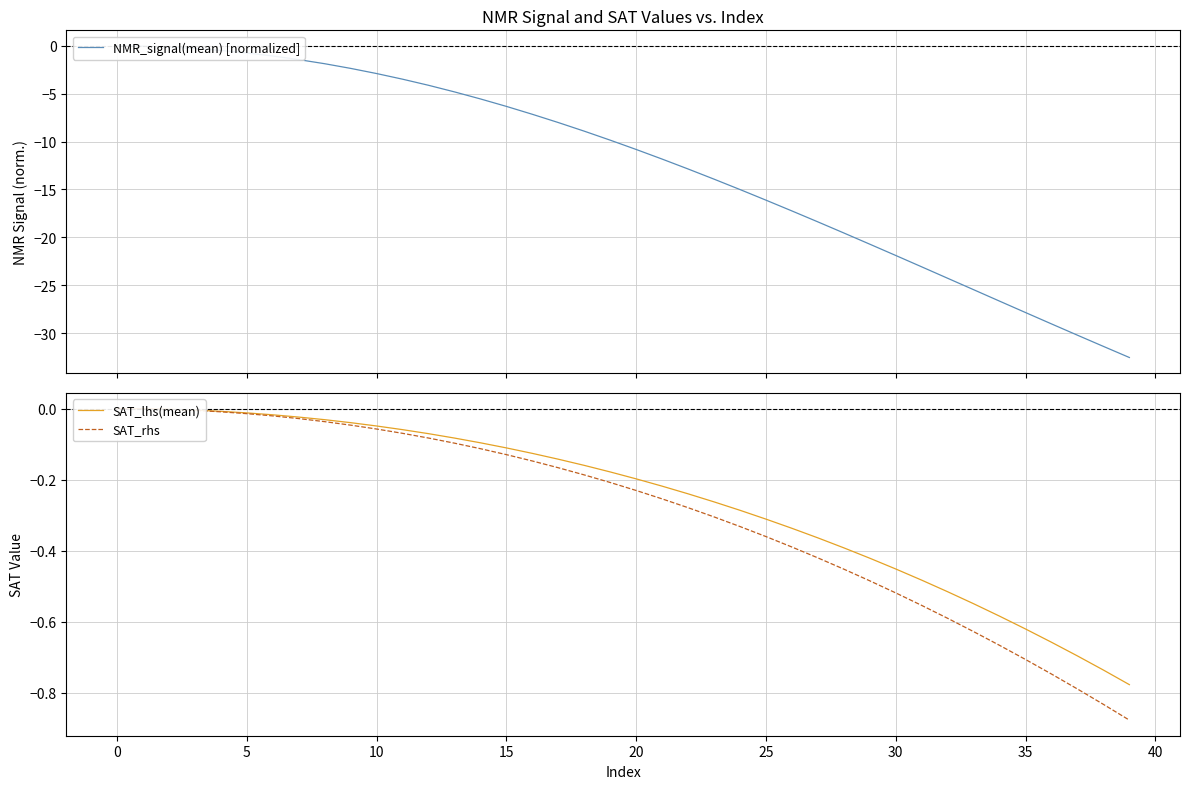

What is the lowest value of the NMR_signal(mean) [normalized] series?

-32.6